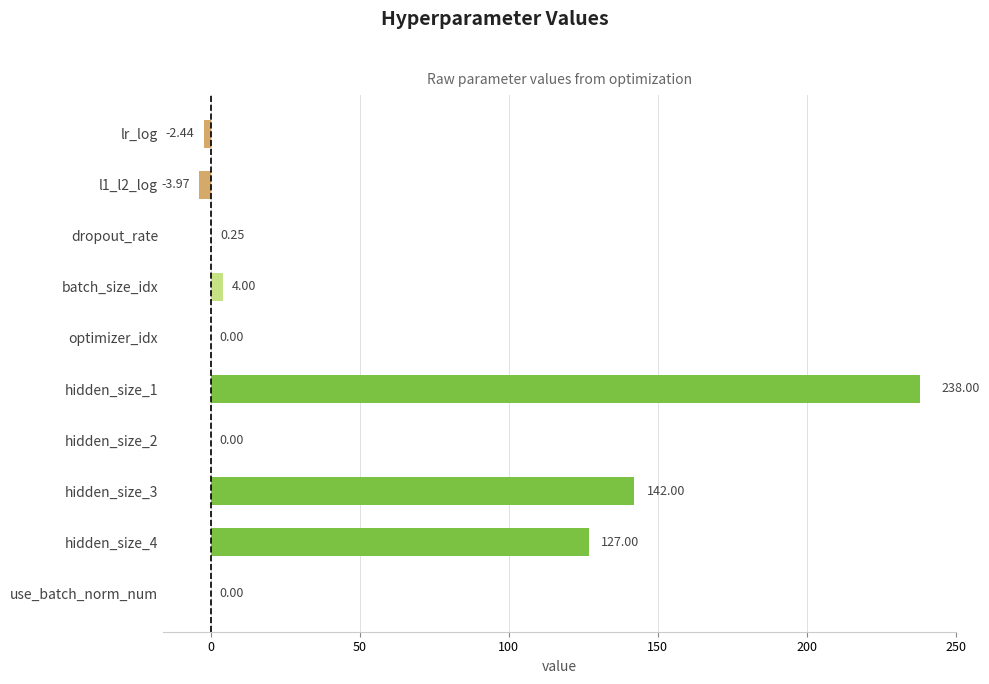

Which has a higher value, hidden_size_2 or lr_log?

hidden_size_2